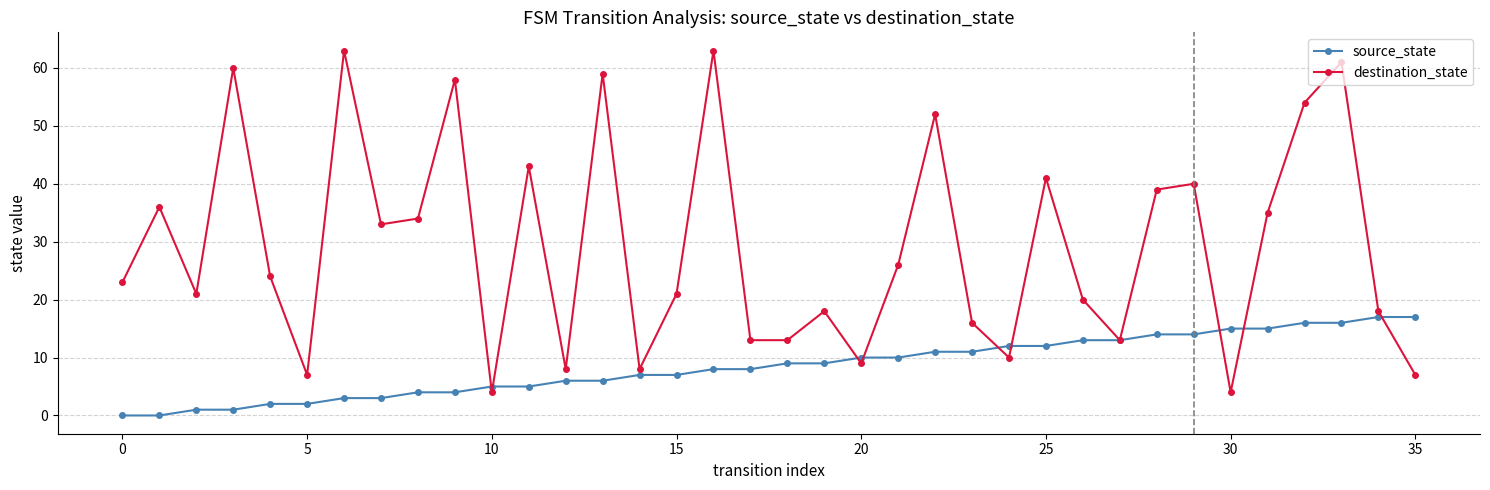

What is the difference between the second highest and second lowest values in the source_state series?

17